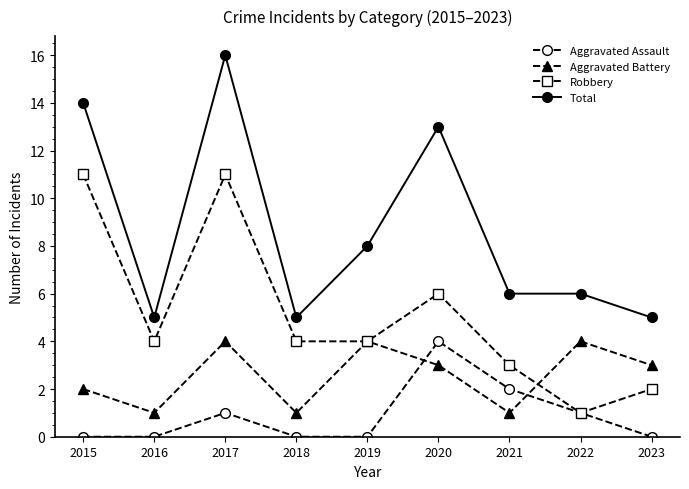

Where is Aggravated Battery nearest to the value 2?

2015